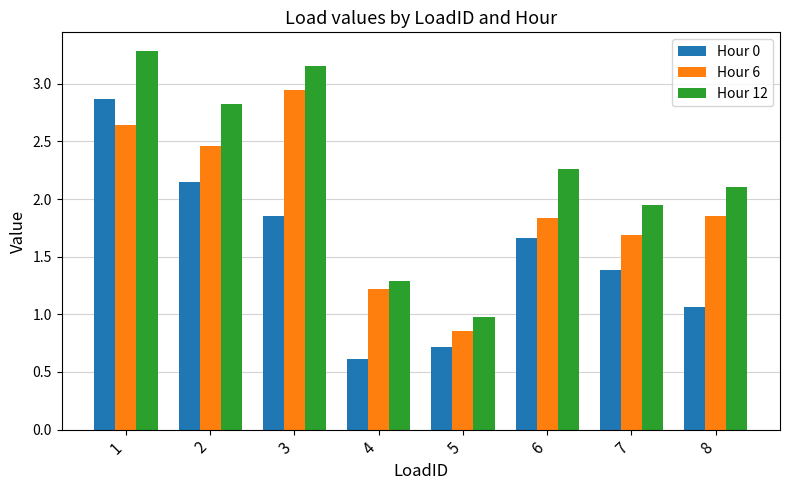

What is the value of the Hour 12 bar at the 1st from the left?

3.3